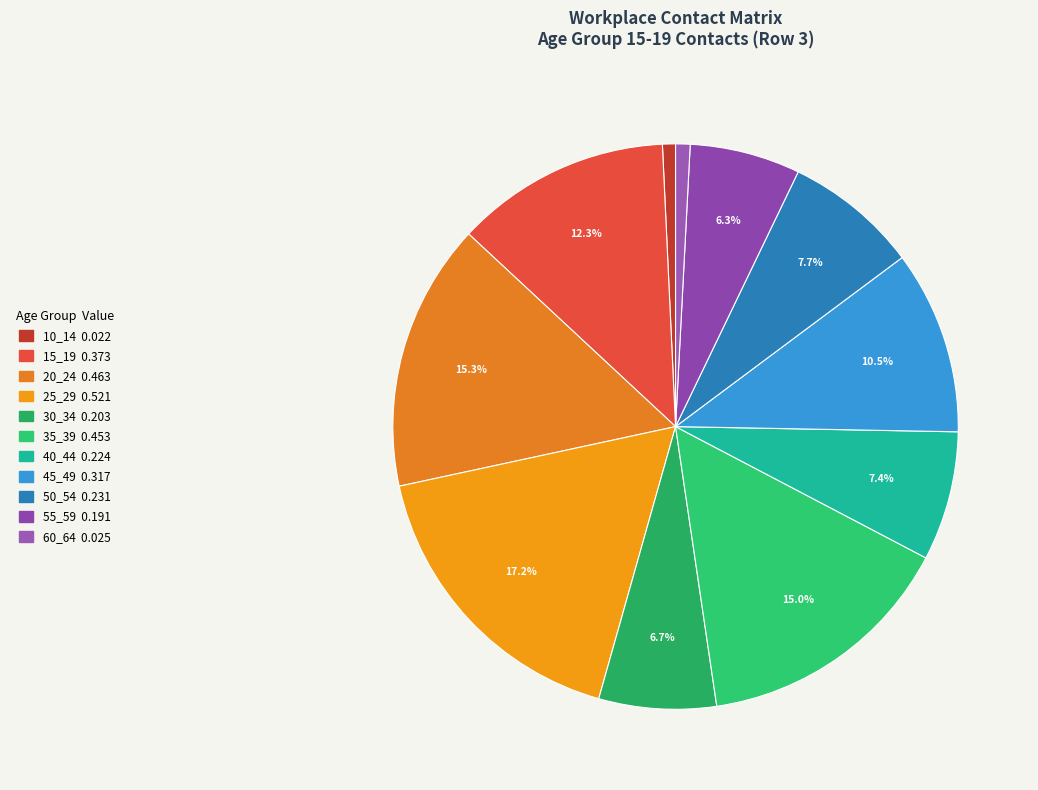

Combined, what portion of the pie is 35_39 and 15_19?

27.3%